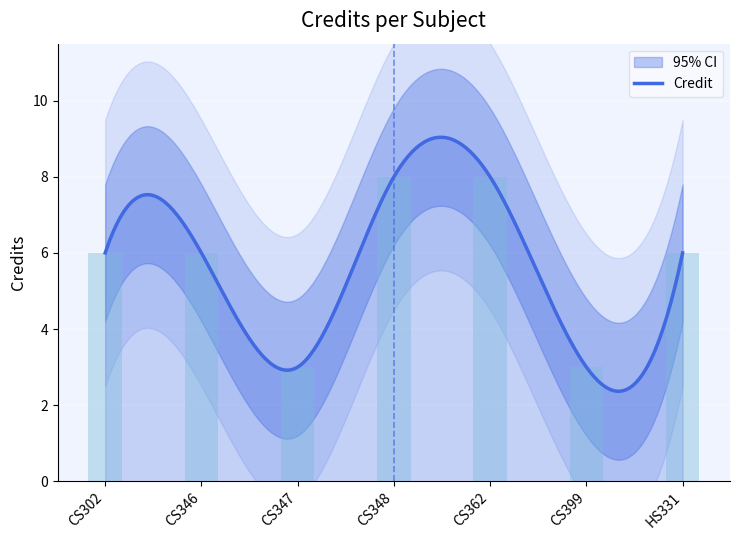

What is the difference between the maximum and minimum values?

5